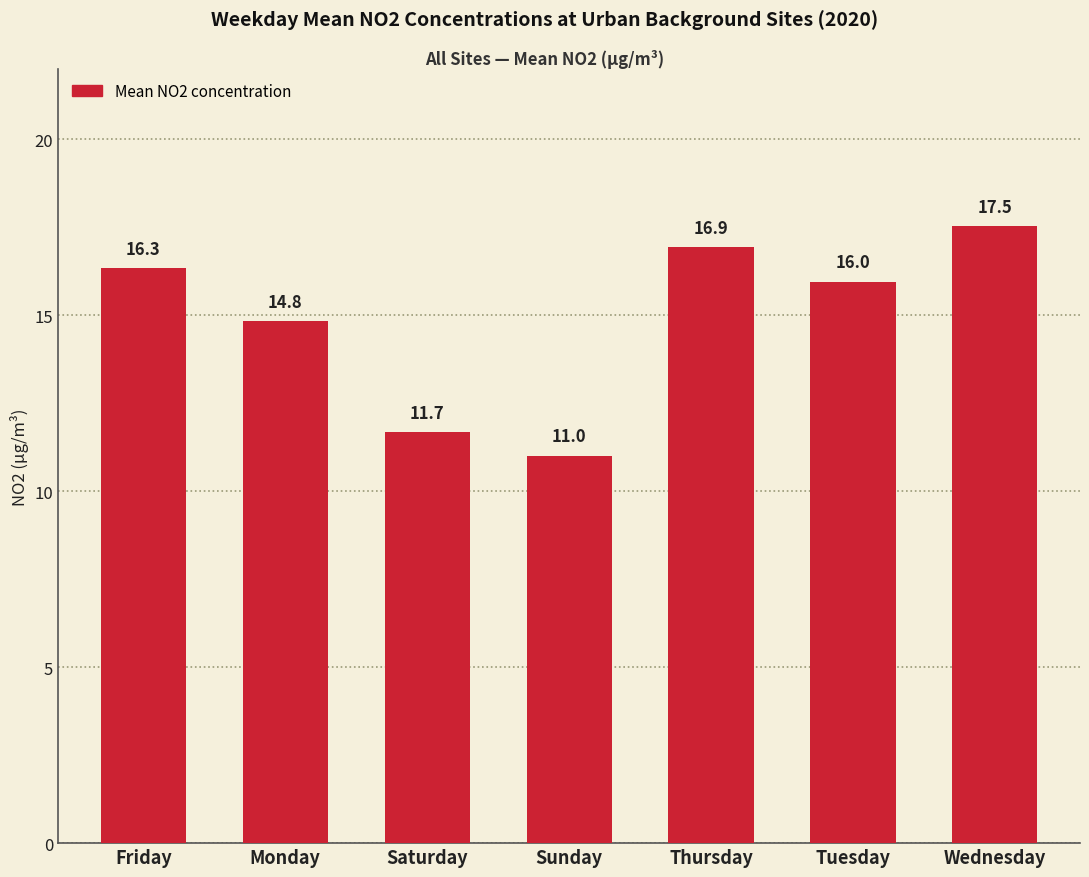

Rank the categories by value from lowest to highest.

Sunday, Saturday, Monday, Tuesday, Friday, Thursday, Wednesday